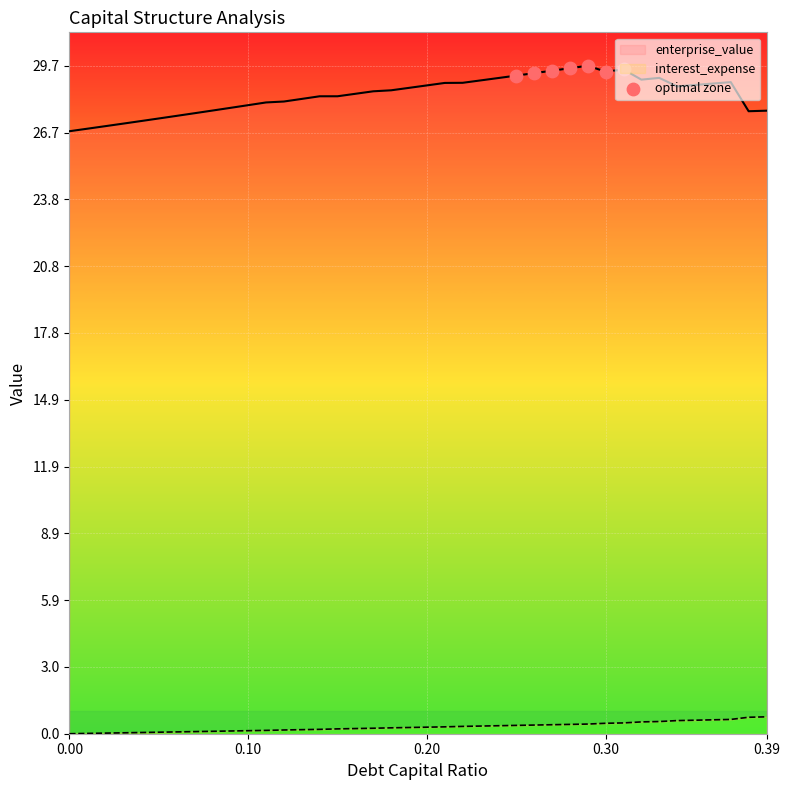

What is the ratio of the value at 0.00 to the value at 5?

1.0